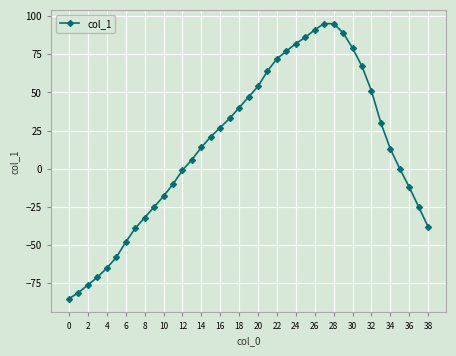

What is the smallest value displayed?

-85